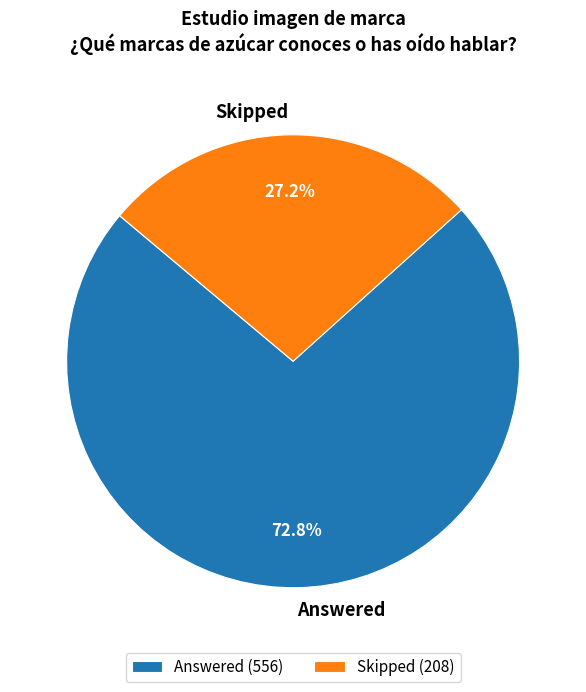

Which category has the biggest portion of the pie?

Answered